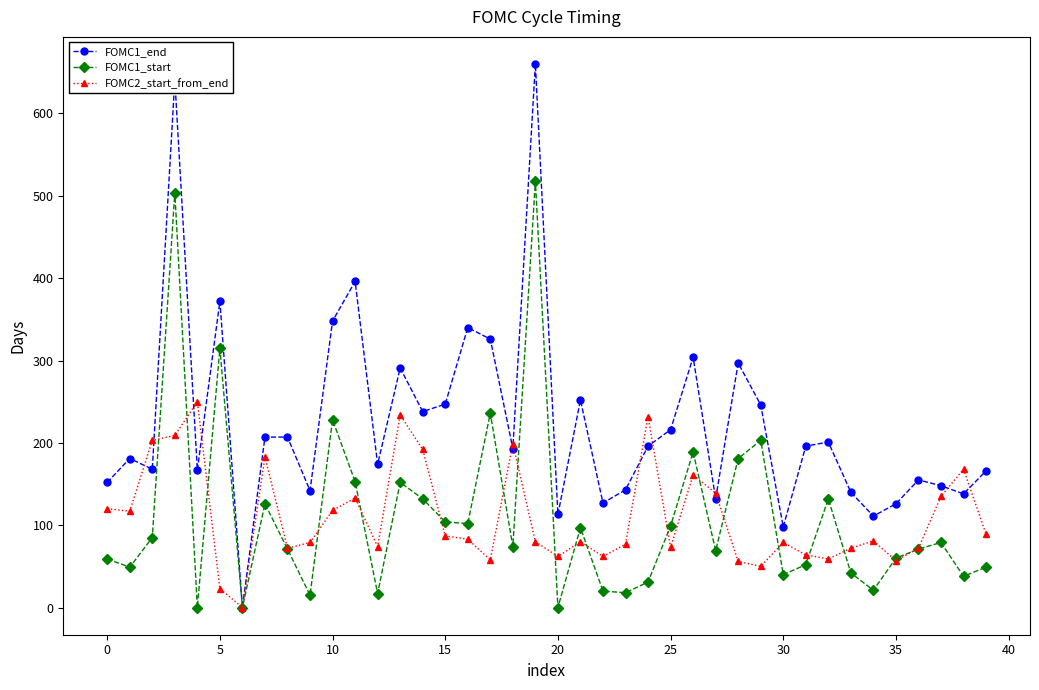

How many interior local valleys does the FOMC1_end series have?

13